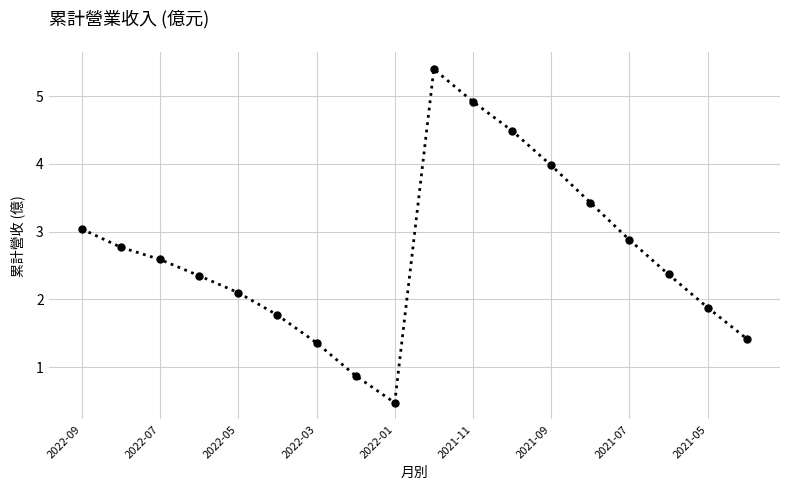

What is the smallest value displayed?

0.5